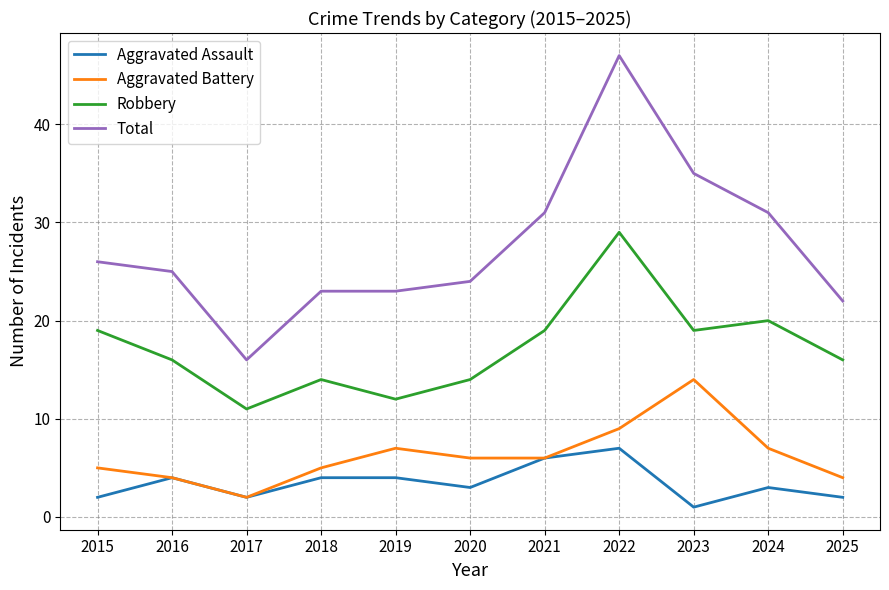

At which category does the chart reach its minimum across all series?

2023